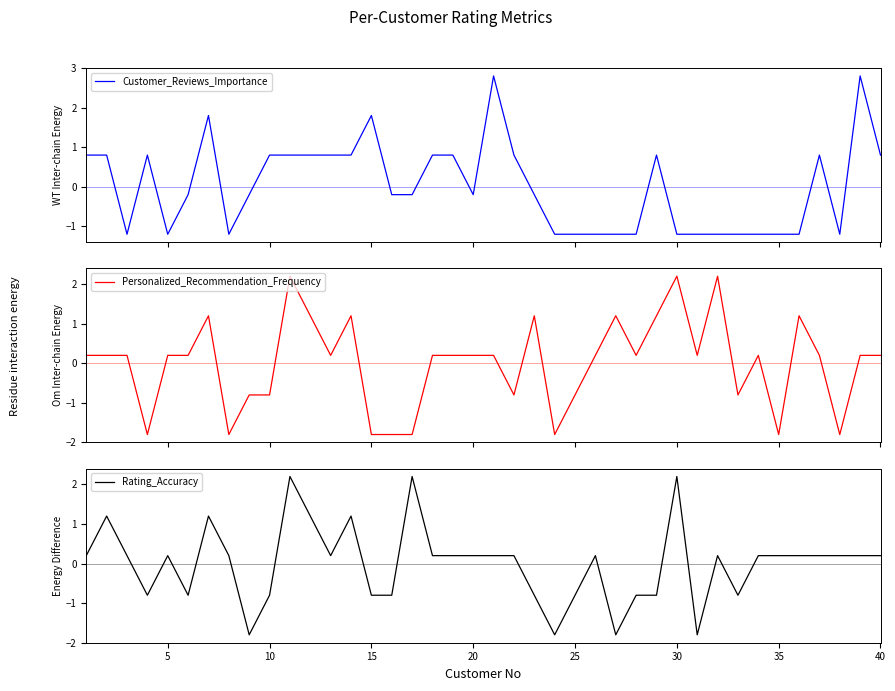

True or false: Customer_Reviews_Importance has more than 1 points higher than both neighbors.

True